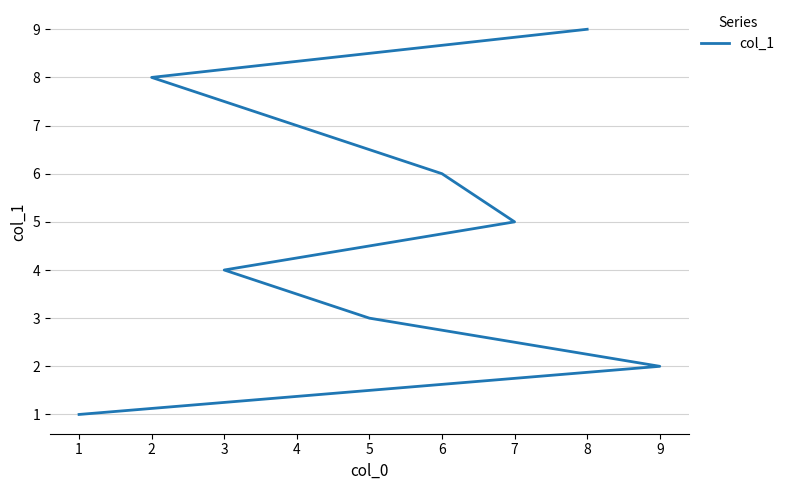

What is the average value?

5